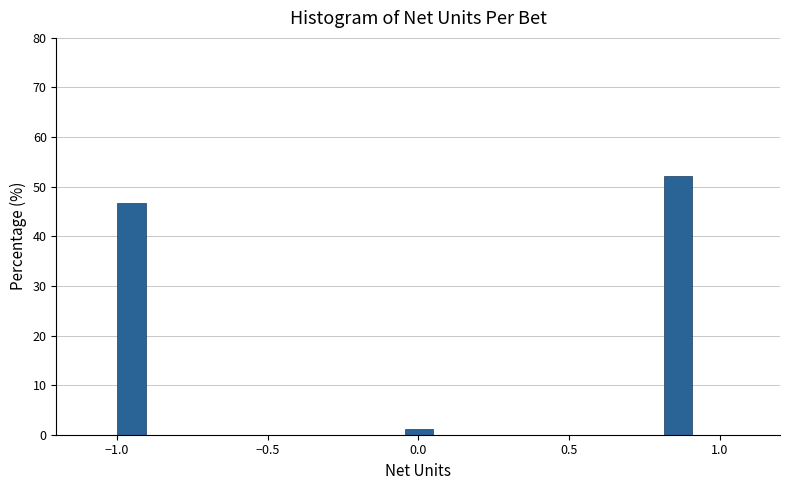

Around what value on the x-axis is the tallest bar? Give the approximate position of its centre, as read against the axis.

0.85